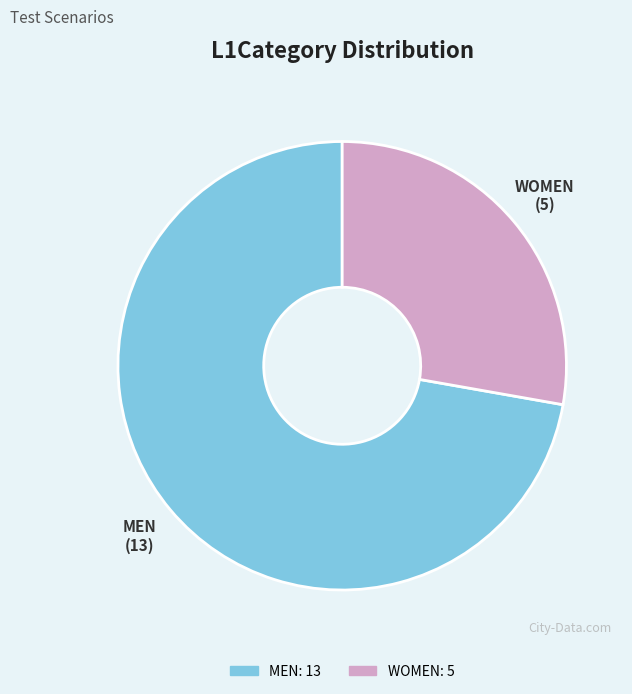

Rank the categories by value from highest to lowest.

MEN, WOMEN